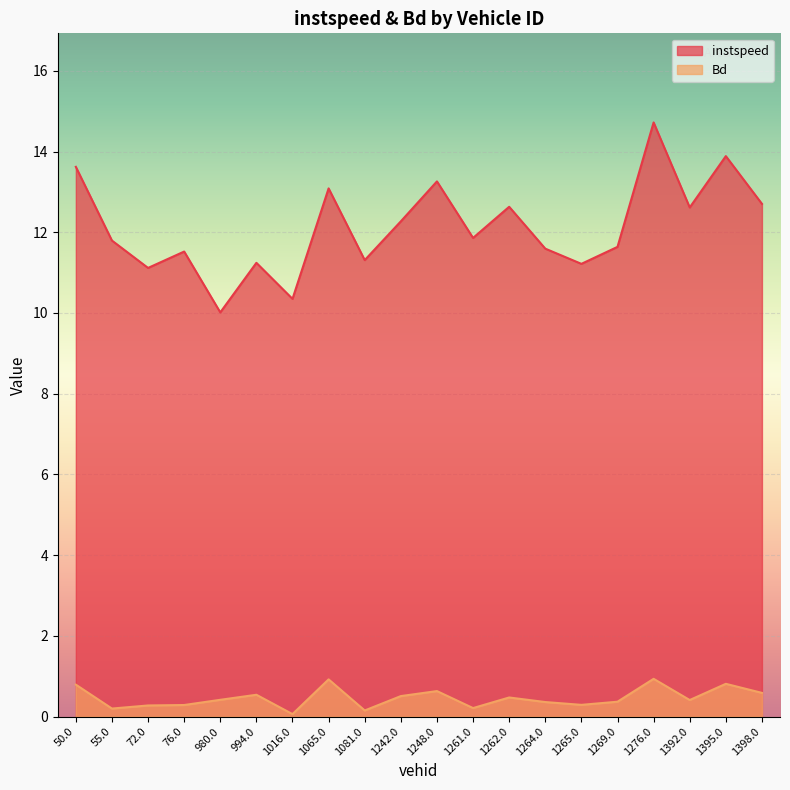

True or false: instspeed and Bd intersect in this chart.

False